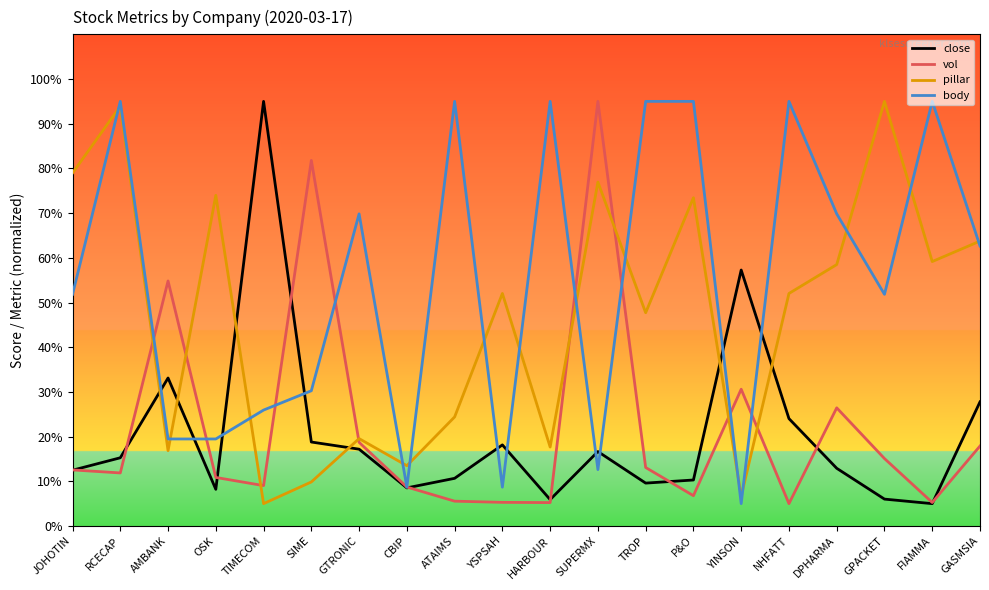

At NHFATT, list the series in order from largest to smallest.

body, pillar, close, vol